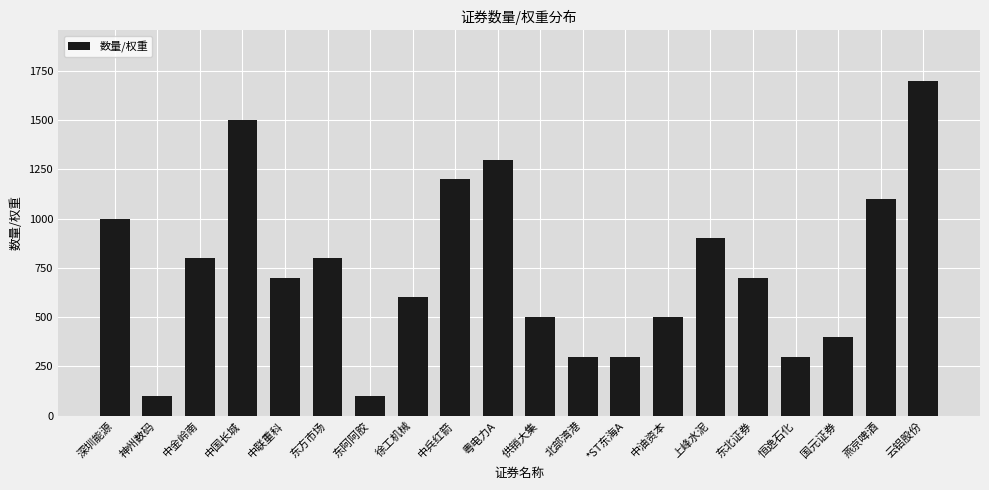

What is the change in value from 中联重科 to 供销大集?

-200